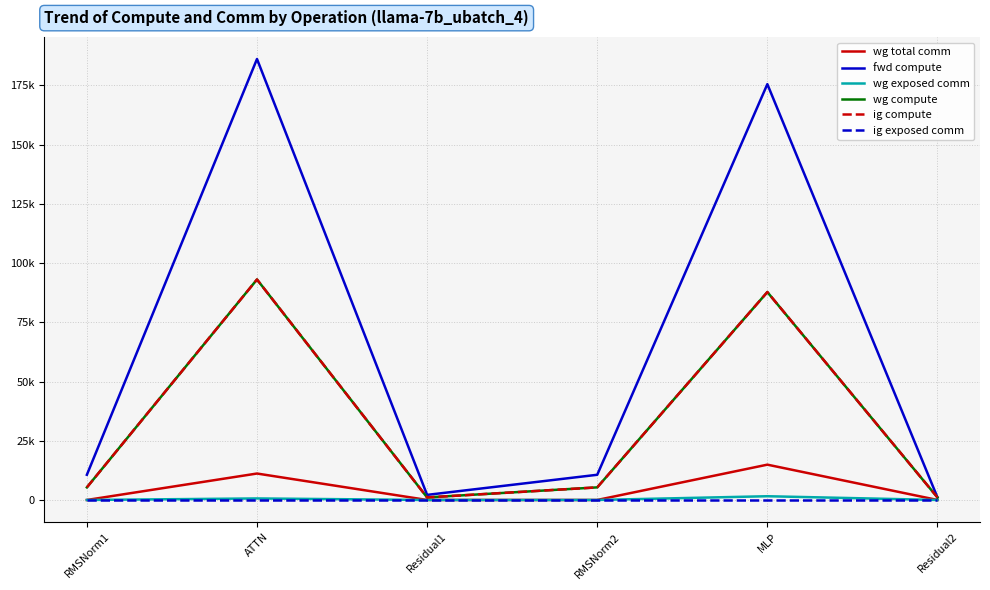

Does the chart display data point markers on the line(s)?

No